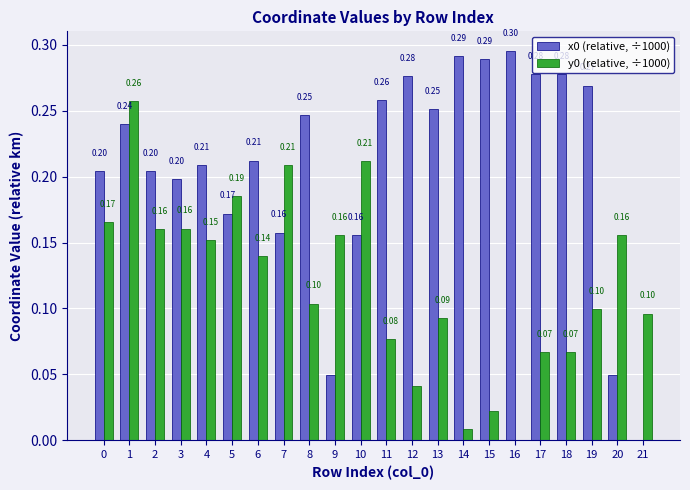

Is the value of x0 (relative, ÷1000) at 11 greater than the value of y0 (relative, ÷1000) at 9?

Yes